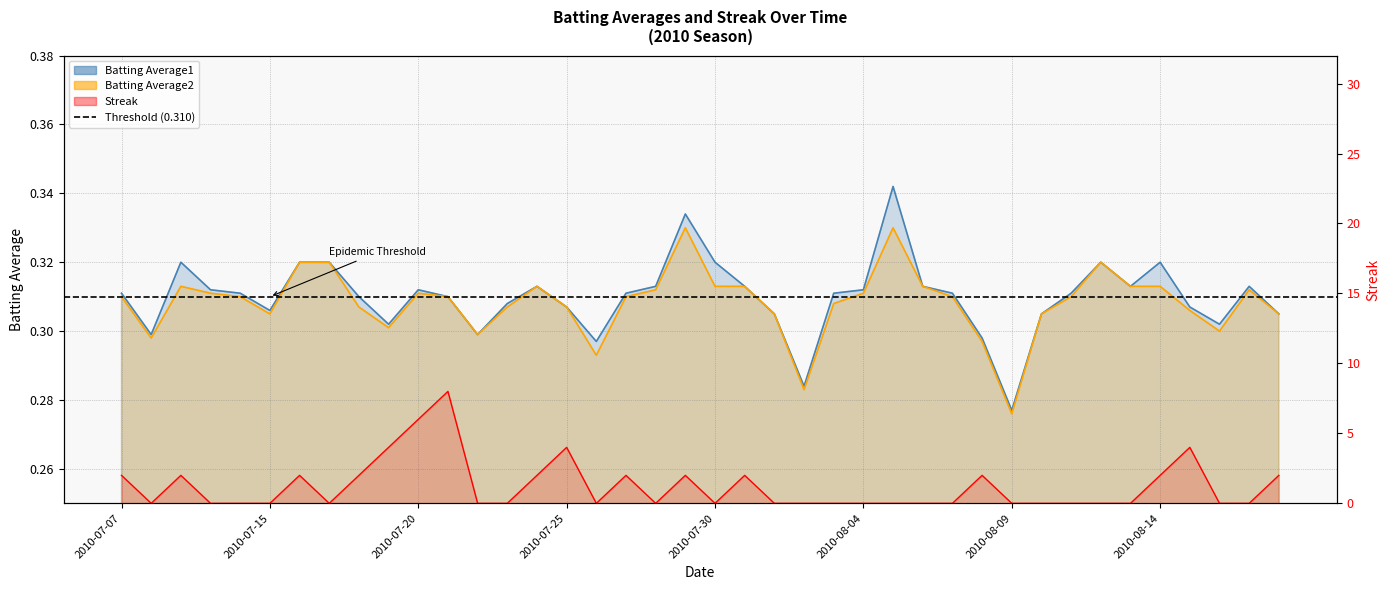

Which series changed the most between 2010-08-01 and 2010-08-13?

Batting Average1